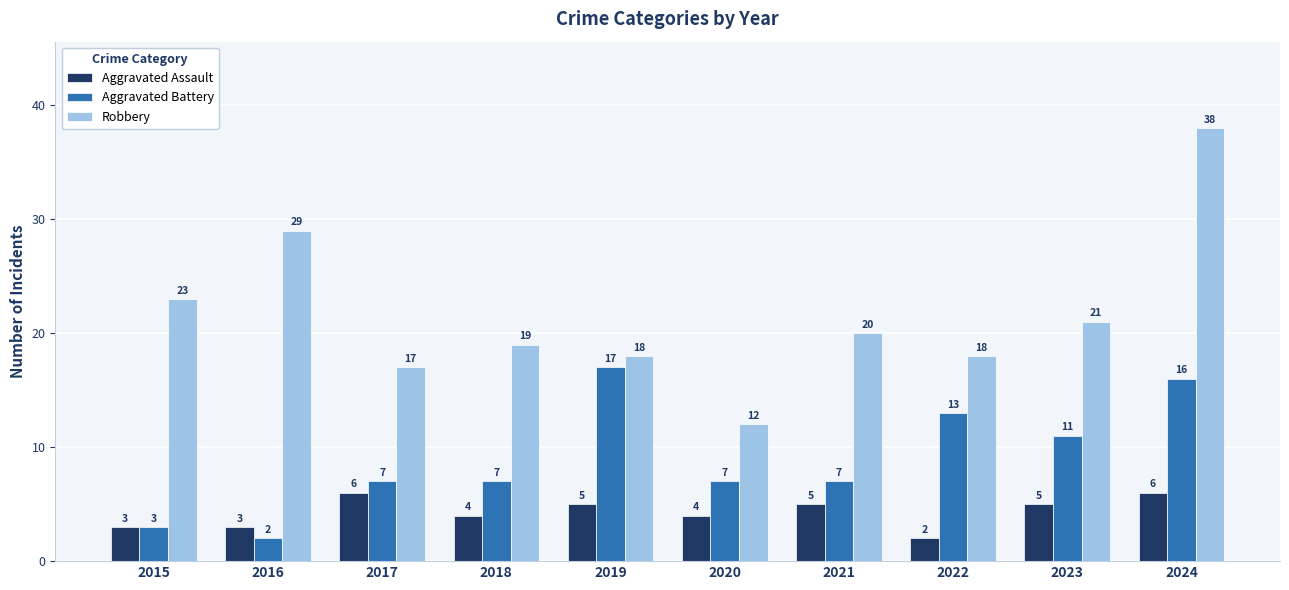

At which category is the sum across all series the highest?

2024